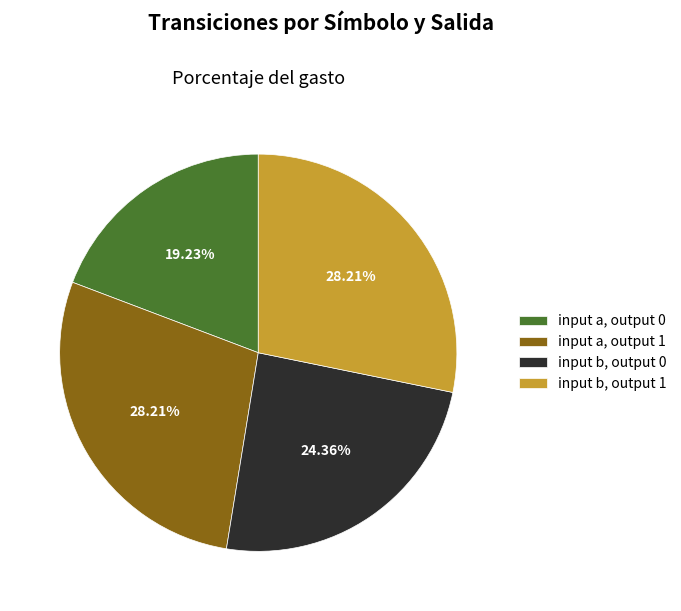

To the nearest percent, what is the difference between the largest and smallest slice percentages?

9%